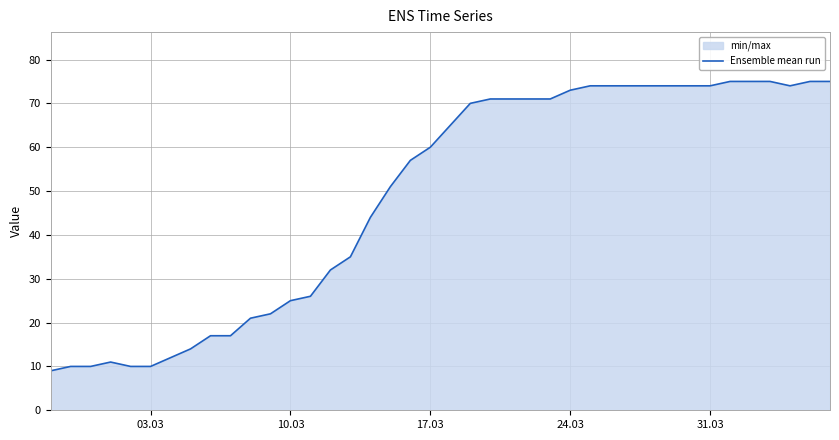

Does the chart display data point markers on the line(s)?

No